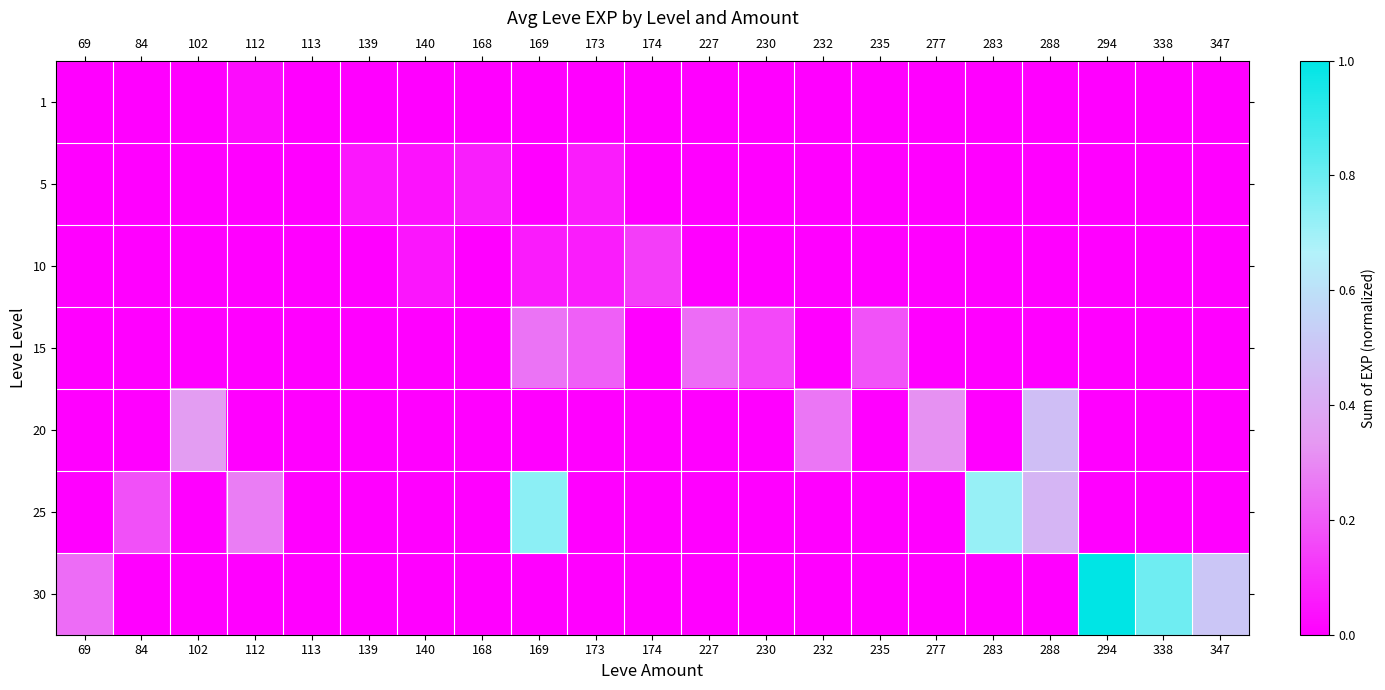

Reading right to left, transcribe all the data shown in this chart.

1: 347=0.0	338=0.0	294=0.0	288=0.0	283=0.0	277=0.0	235=0.0	232=0.0	230=0.0	227=0.0	174=0.0	173=0.0	169=0.0	168=0.0	140=0.0	139=0.0	113=0.0	112=0.0	102=0.0	84=0.0	69=0.0
5: 347=0.0	338=0.0	294=0.0	288=0.0	283=0.0	277=0.0	235=0.0	232=0.0	230=0.0	227=0.0	174=0.0	173=0.1	169=0.0	168=0.1	140=0.0	139=0.1	113=0.0	112=0.0	102=0.0	84=0.0	69=0.0
10: 347=0.0	338=0.0	294=0.0	288=0.0	283=0.0	277=0.0	235=0.0	232=0.0	230=0.0	227=0.0	174=0.1	173=0.1	169=0.1	168=0.0	140=0.0	139=0.0	113=0.0	112=0.0	102=0.0	84=0.0	69=0.0
15: 347=0.0	338=0.0	294=0.0	288=0.0	283=0.0	277=0.0	235=0.2	232=0.0	230=0.2	227=0.2	174=0.0	173=0.2	169=0.3	168=0.0	140=0.0	139=0.0	113=0.0	112=0.0	102=0.0	84=0.0	69=0.0
20: 347=0.0	338=0.0	294=0.0	288=0.5	283=0.0	277=0.3	235=0.0	232=0.3	230=0.0	227=0.0	174=0.0	173=0.0	169=0.0	168=0.0	140=0.0	139=0.0	113=0.0	112=0.0	102=0.4	84=0.0	69=0.0
25: 347=0.0	338=0.0	294=0.0	288=0.4	283=0.7	277=0.0	235=0.0	232=0.0	230=0.0	227=0.0	174=0.0	173=0.0	169=0.7	168=0.0	140=0.0	139=0.0	113=0.0	112=0.3	102=0.0	84=0.2	69=0.0
30: 347=0.5	338=0.8	294=1.0	288=0.0	283=0.0	277=0.0	235=0.0	232=0.0	230=0.0	227=0.0	174=0.0	173=0.0	169=0.0	168=0.0	140=0.0	139=0.0	113=0.0	112=0.0	102=0.0	84=0.0	69=0.2